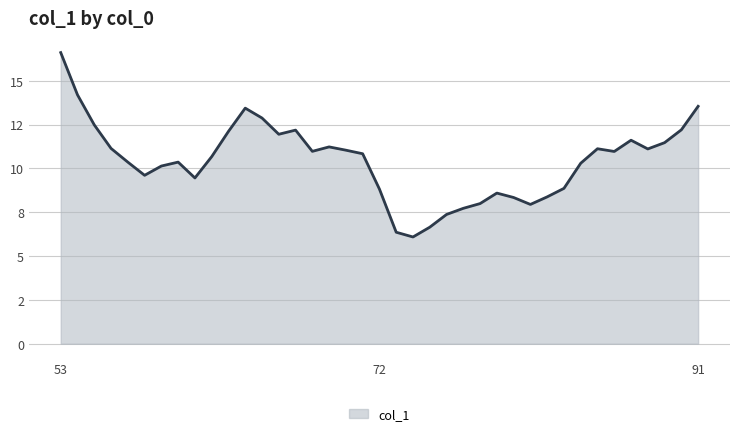

Does the chart display data point markers on the line(s)?

No